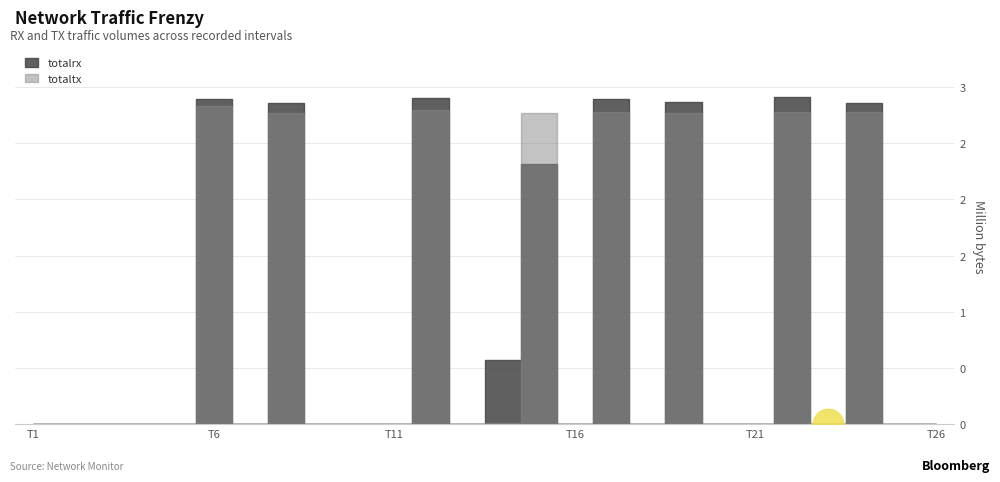

True or false: totaltx and totalrx intersect in this chart.

True